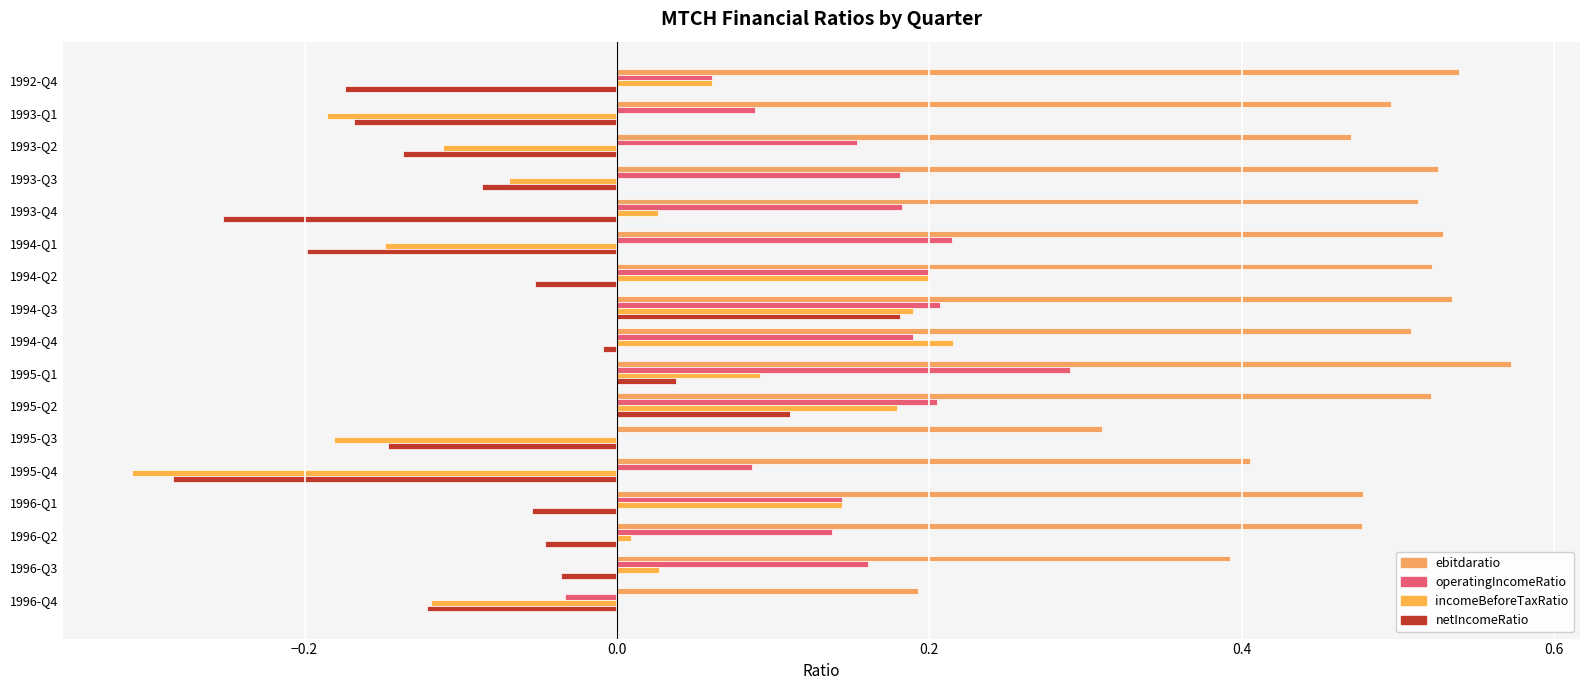

How many data points does each series have?

17